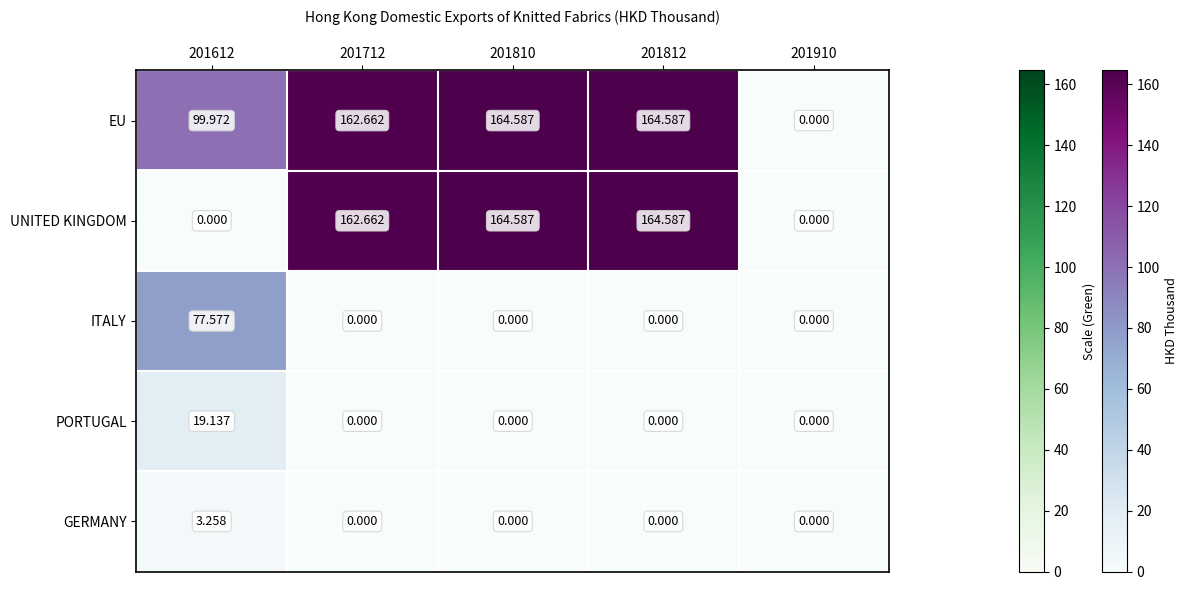

Which series changed the most between 201612 and 201810?

UNITED KINGDOM